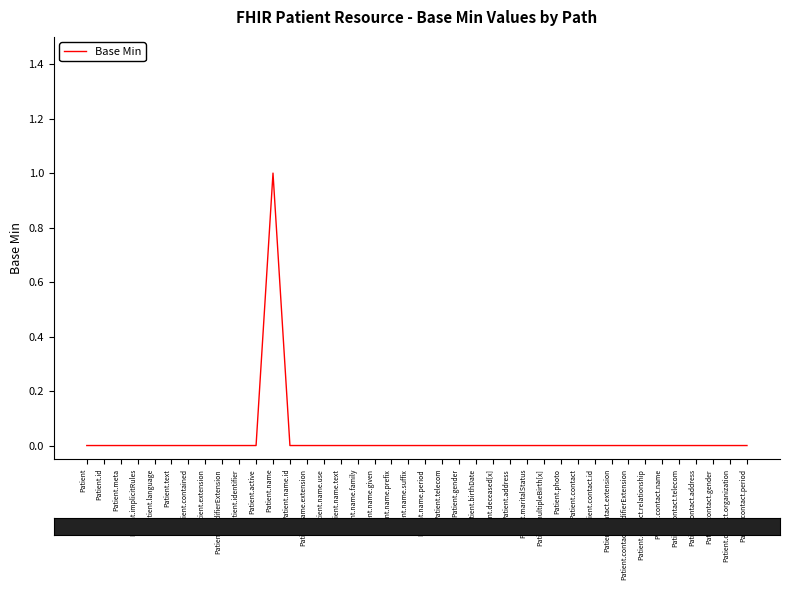

What is the difference between the maximum and minimum values?

1